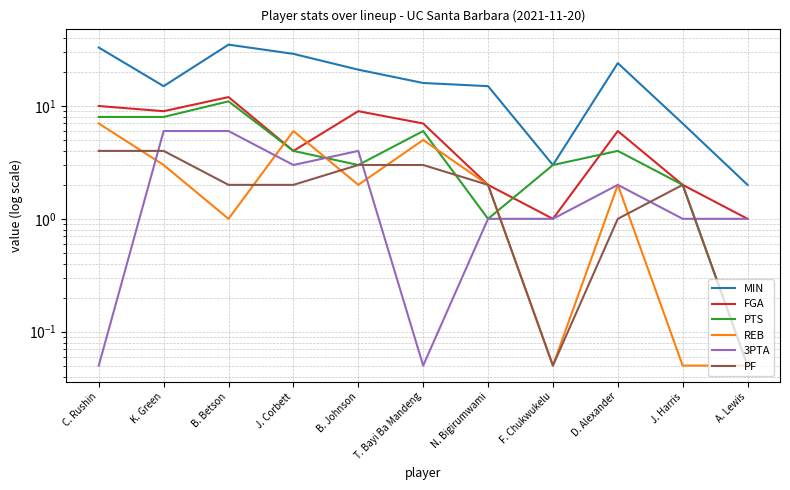

What is the greatest value displayed?

35.0